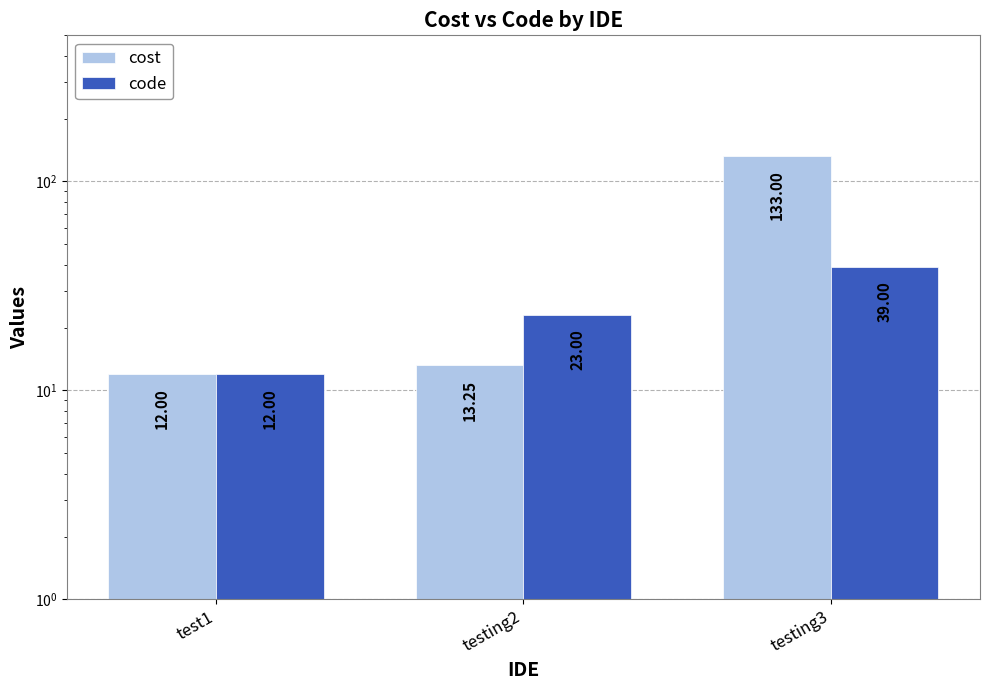

Between test1 and testing3, which series saw the biggest shift?

cost